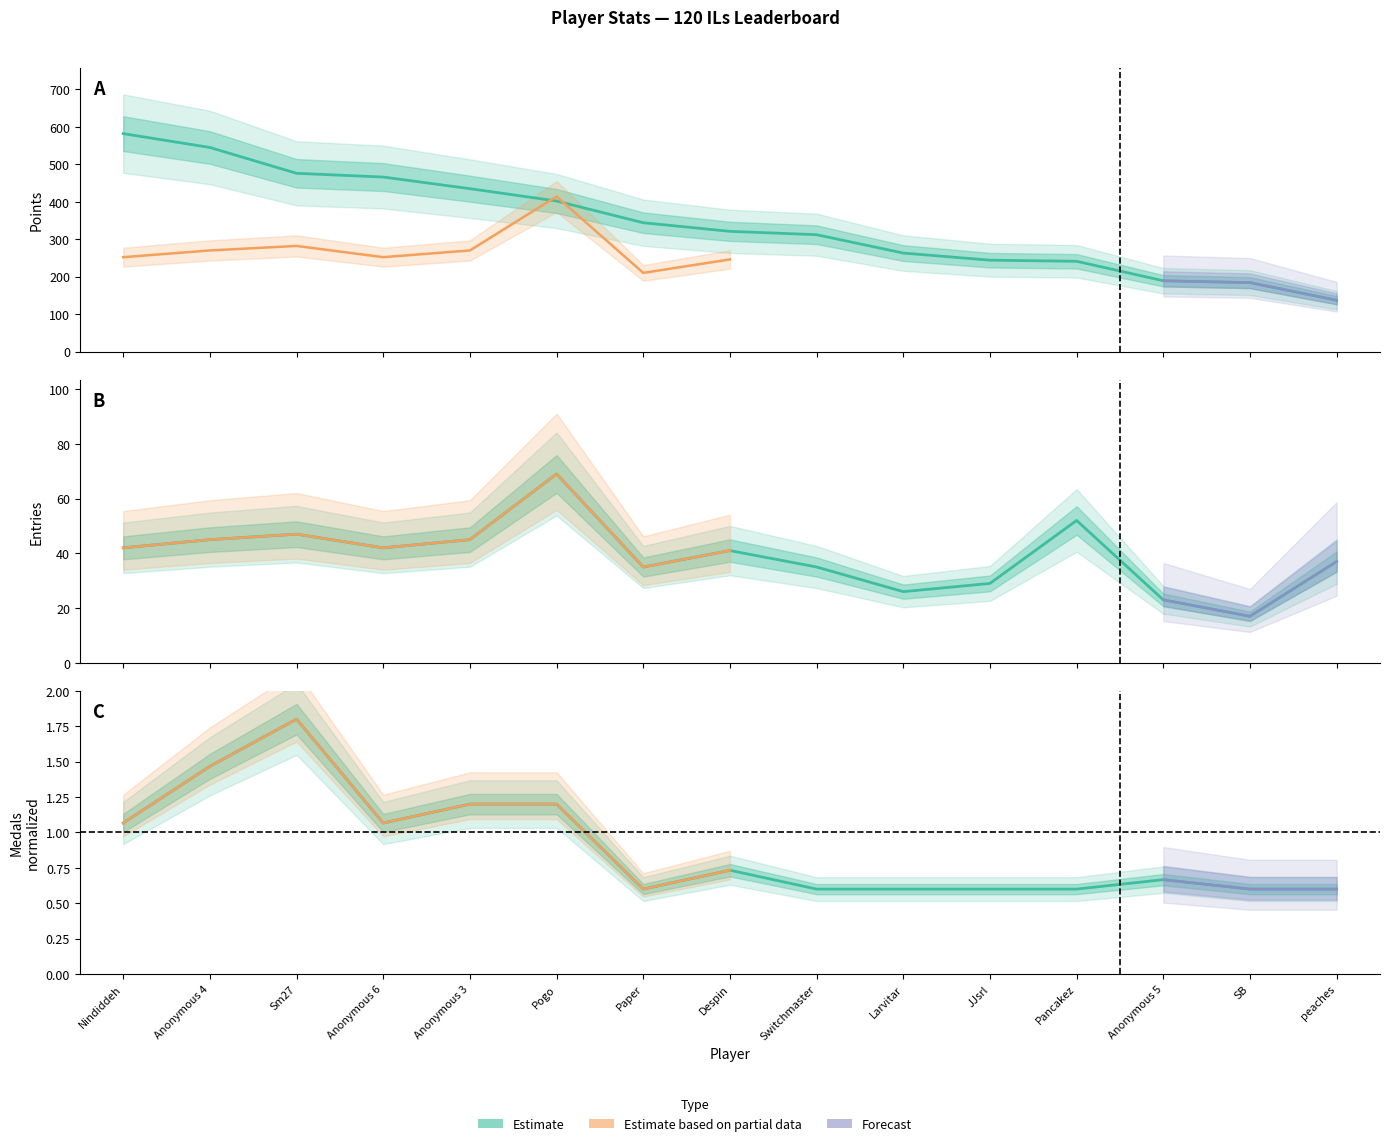

Reading left to right, extract all data points from this chart.

Points: Nindiddeh=582.0	Anonymous 4=545.0	Sm27=476.0	Anonymous 6=466.0	Anonymous 3=435.0	Pogo=402.0	Paper=344.0	Despin=321.0	Switchmaster=312.0	Larvitar=263.0	JJsrl=244.0	Pancakez=241.0	Anonymous 5=189.0	SB=184.0	peaches=137.0
Medals: Nindiddeh=1.1	Anonymous 4=1.5	Sm27=1.8	Anonymous 6=1.1	Anonymous 3=1.2	Pogo=1.2	Paper=0.6	Despin=0.7	Switchmaster=0.6	Larvitar=0.6	JJsrl=0.6	Pancakez=0.6	Anonymous 5=0.7	SB=0.6	peaches=0.6
Entries: Nindiddeh=42.0	Anonymous 4=45.0	Sm27=47.0	Anonymous 6=42.0	Anonymous 3=45.0	Pogo=69.0	Paper=35.0	Despin=41.0	Switchmaster=35.0	Larvitar=26.0	JJsrl=29.0	Pancakez=52.0	Anonymous 5=23.0	SB=17.0	peaches=37.0